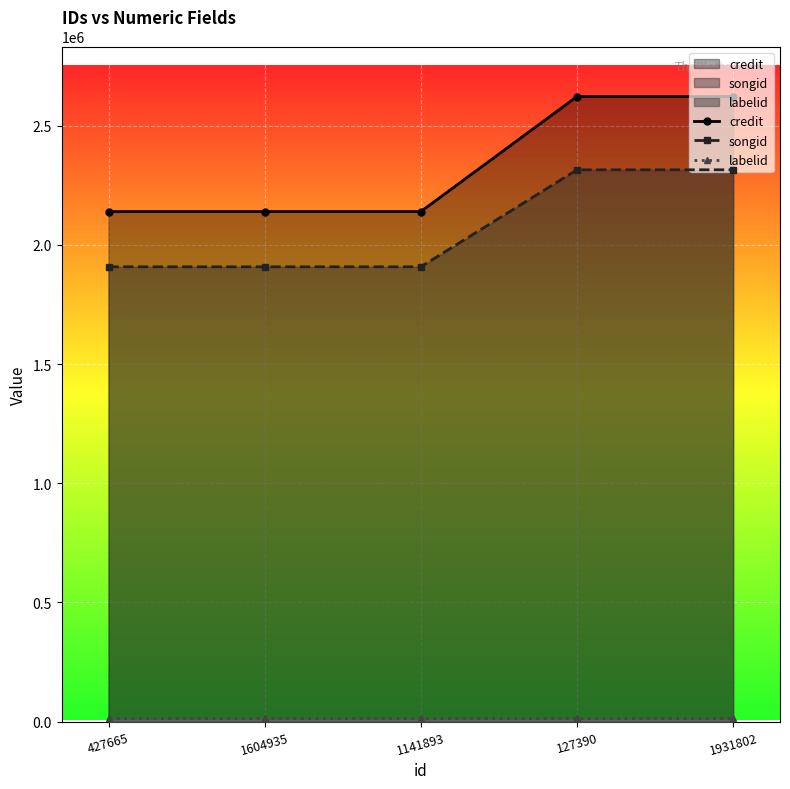

What is the total value across all series at 1931802?

4952999